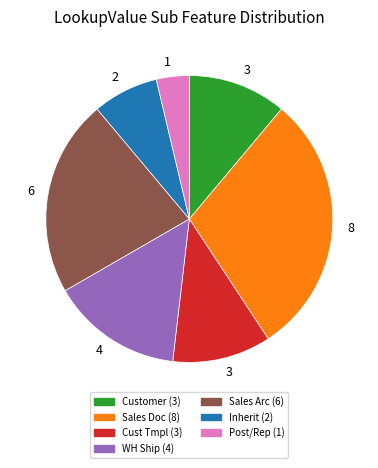

How many segments does this pie chart have?

7